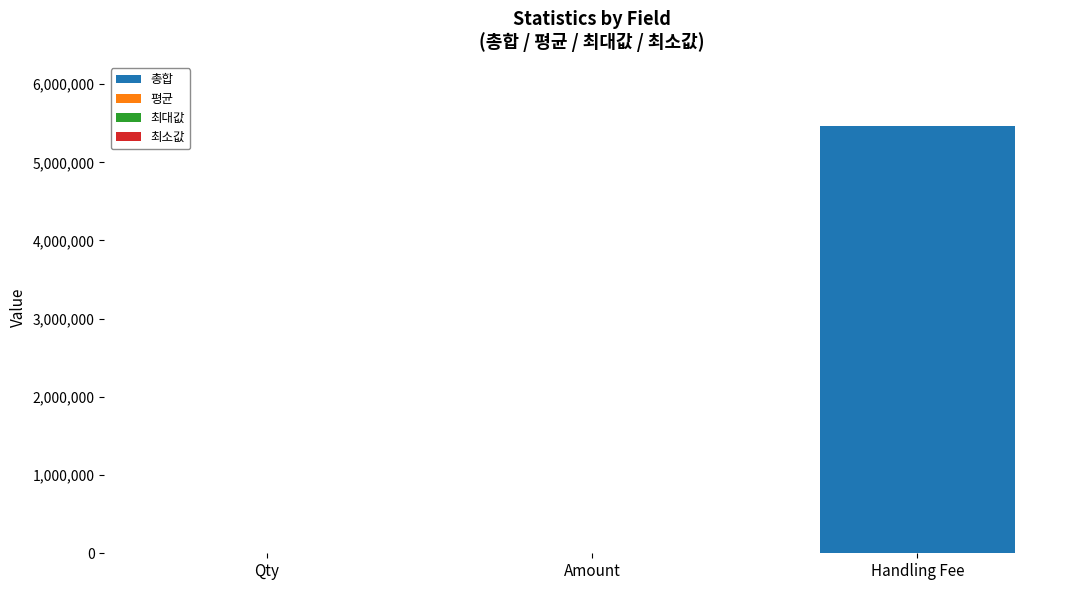

At which category is the sum across all series the highest?

Handling Fee